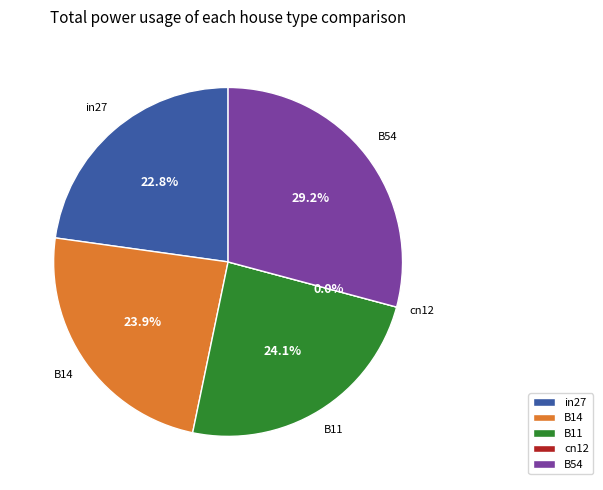

The B14 slice represents 24% of the pie. True or false?

True